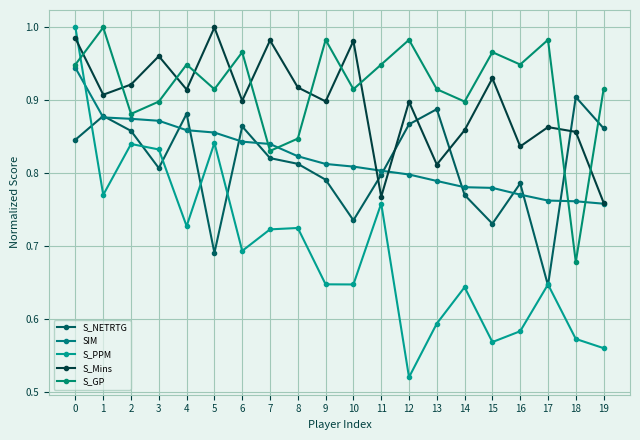

How many lines are shown in the chart?

5